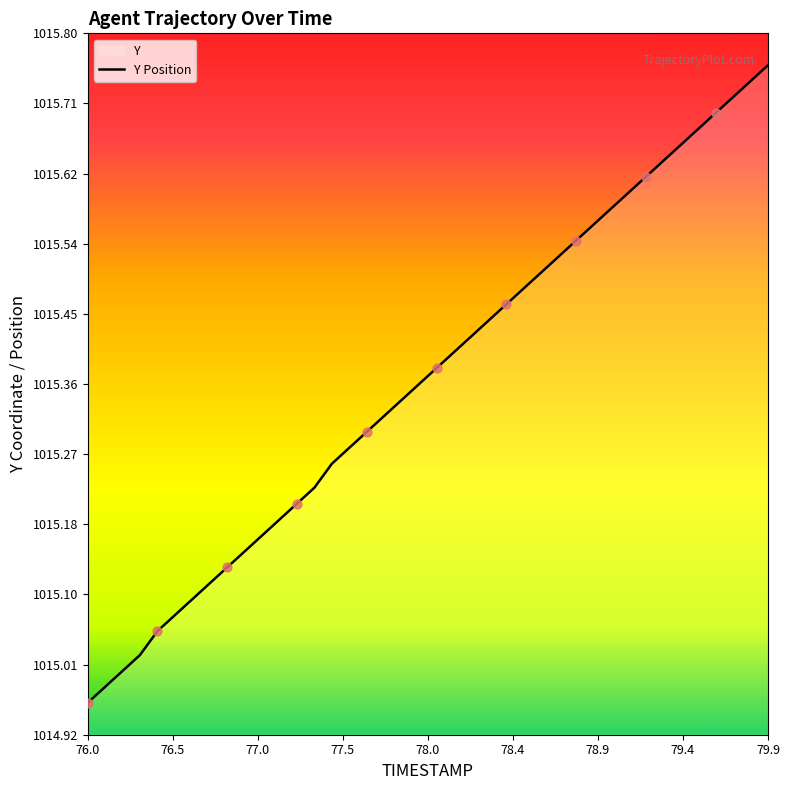

Which label corresponds to the smallest value in the chart?

76.0